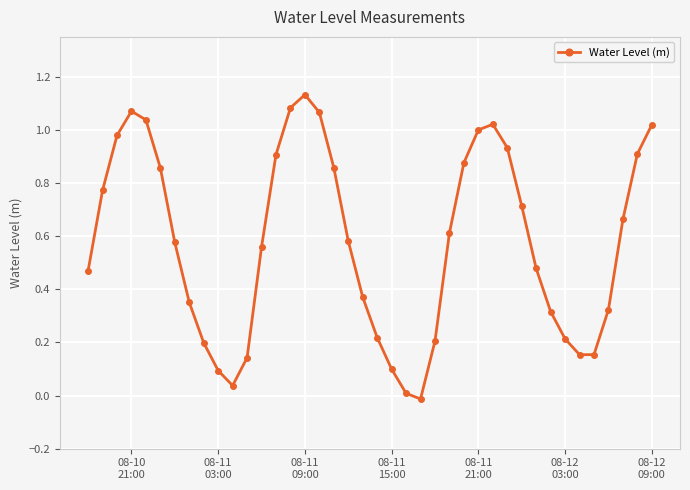

What is the sum of all values?

23.0